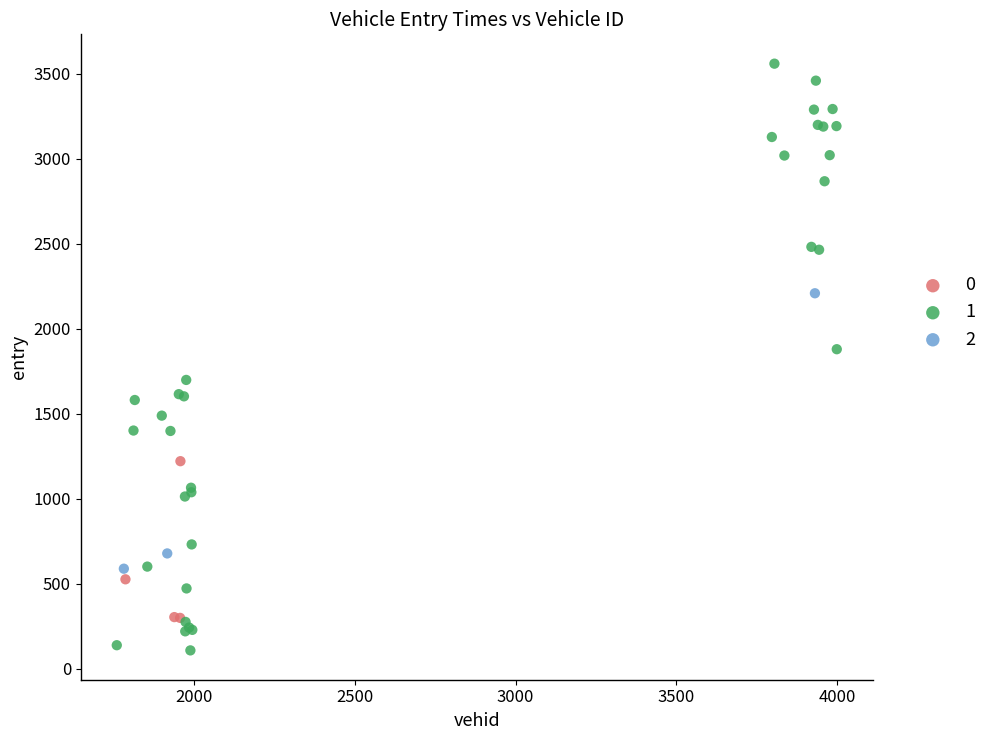

What are all the series names shown in the legend?

0, 1, 2